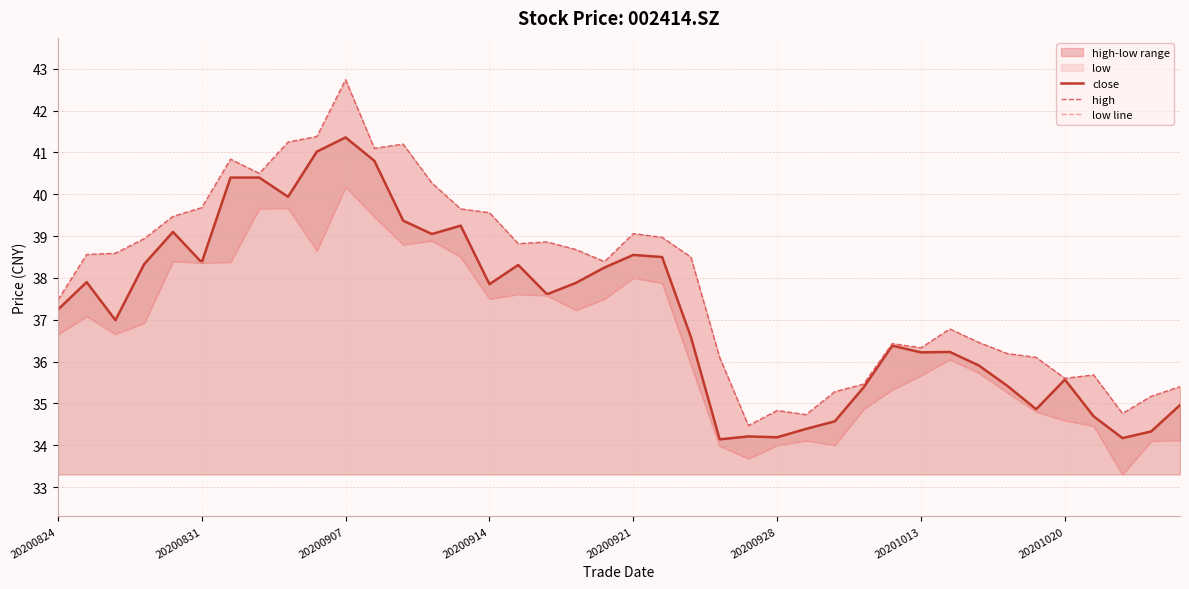

What is the average value of the high series?

38.0